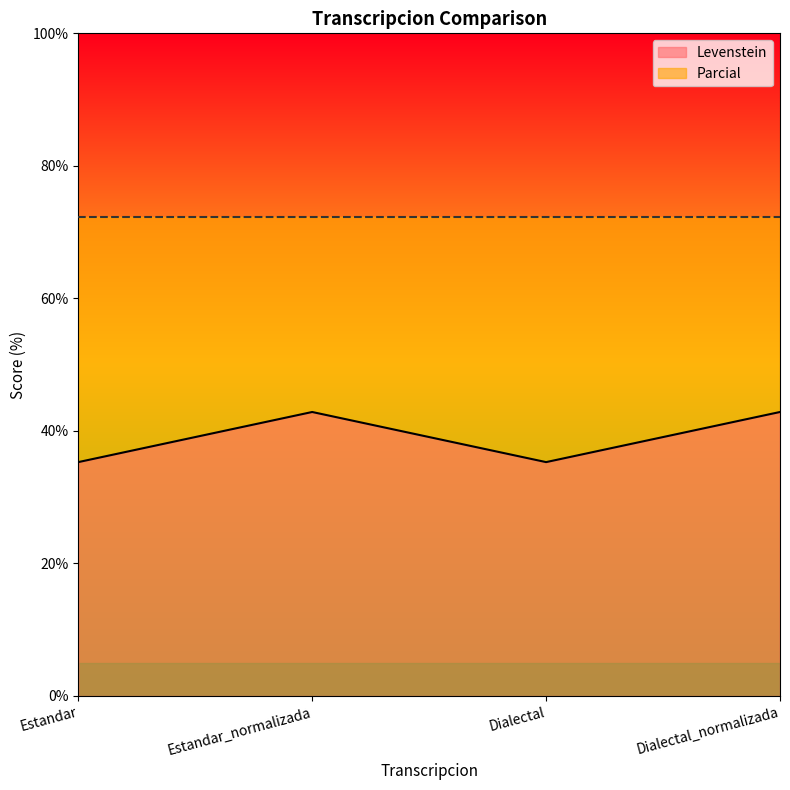

The chart shows a value of 42.9 at Dialectal_normalizada. True or false?

True